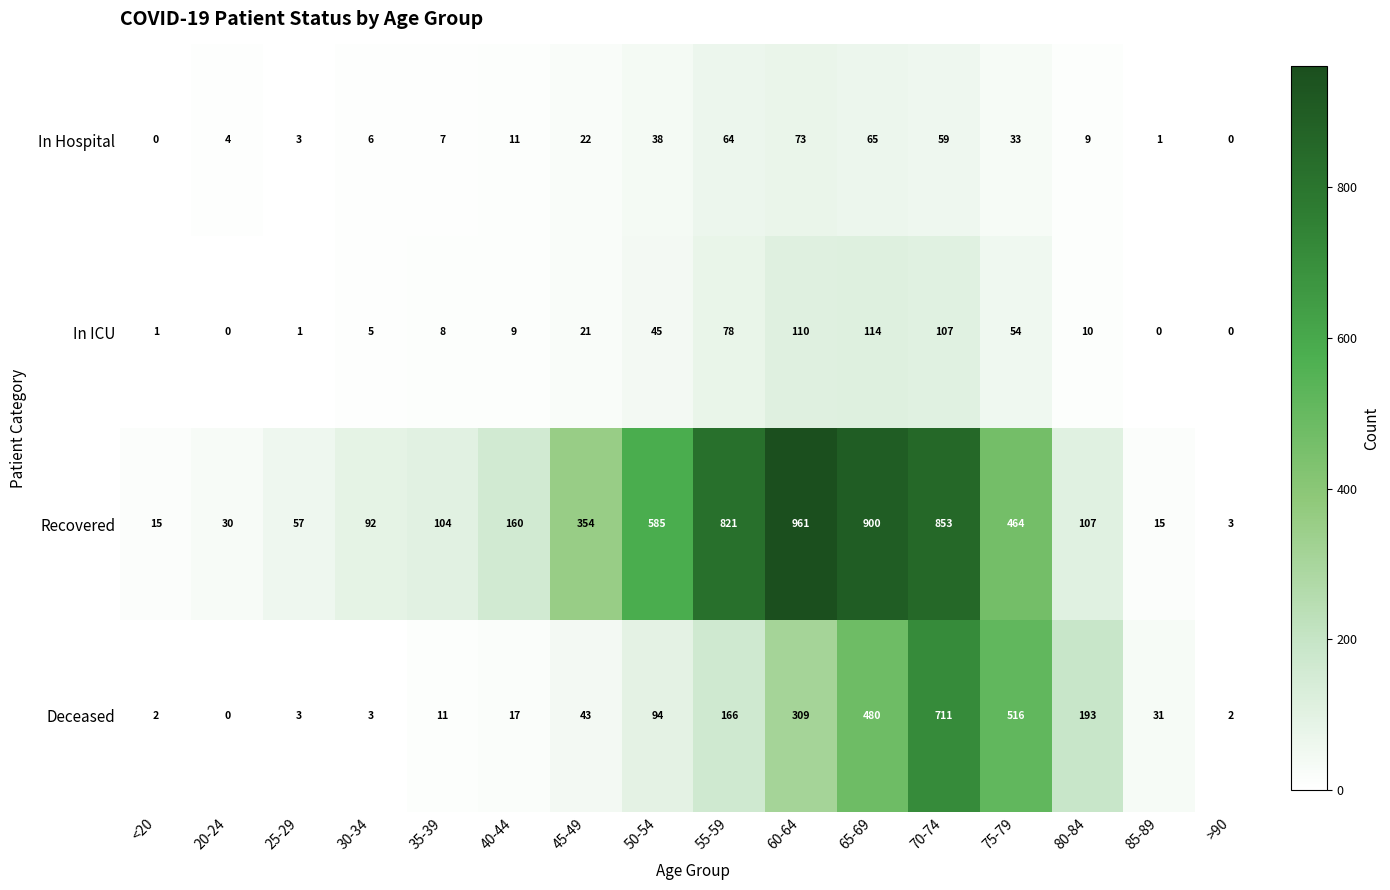

Count the number of categories in the chart.

16